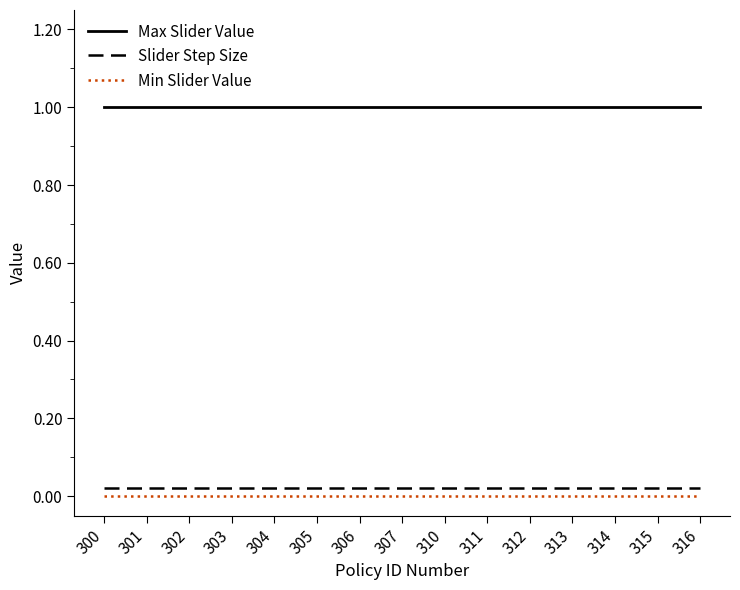

True or false: Min Slider Value and Slider Step Size cross at least once.

False